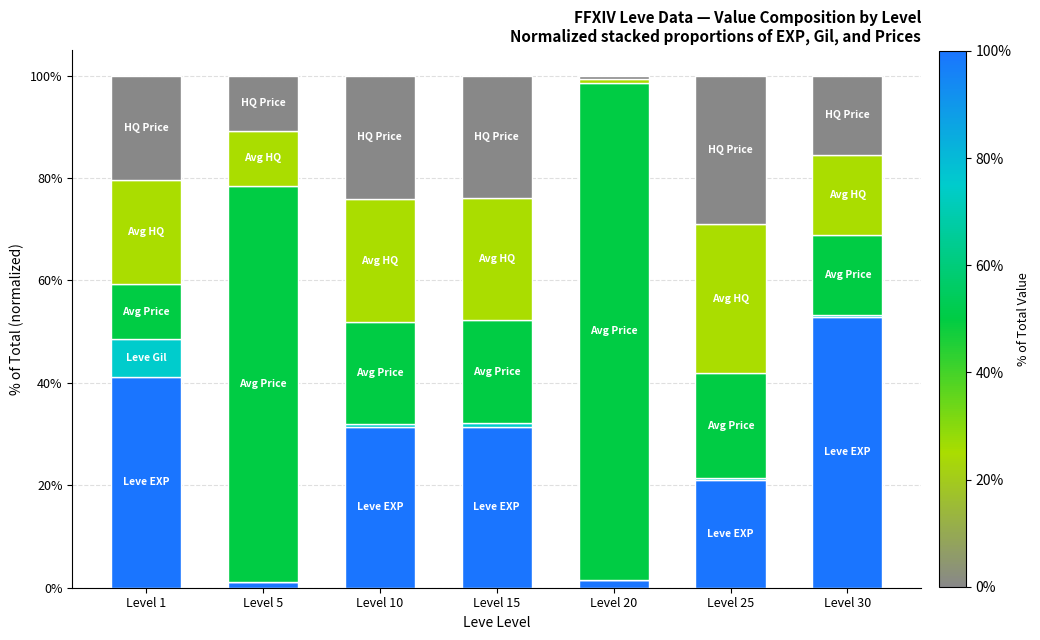

Is it true that currentAveragePrice equals 0.1 at Level 1?

False